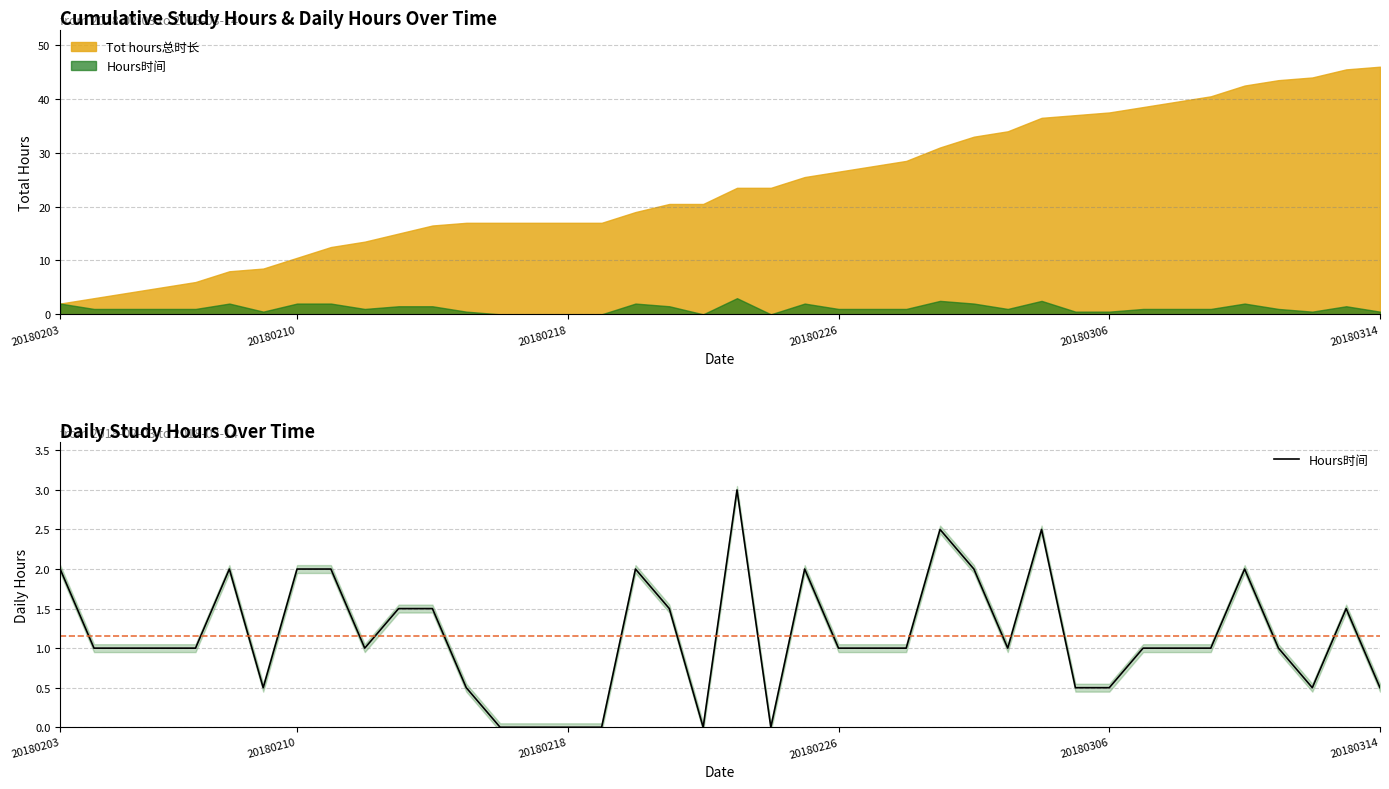

What is the difference between the maximum and second lowest values?

3.0